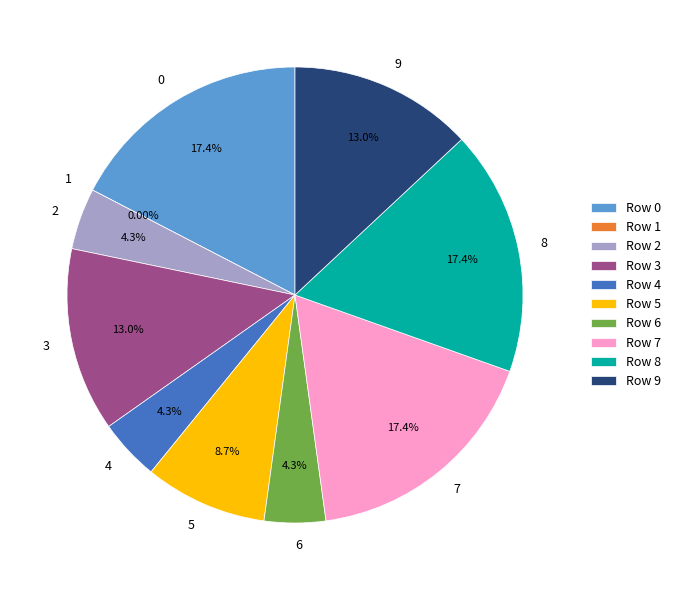

True or false: 2 accounts for 4% of the total.

True